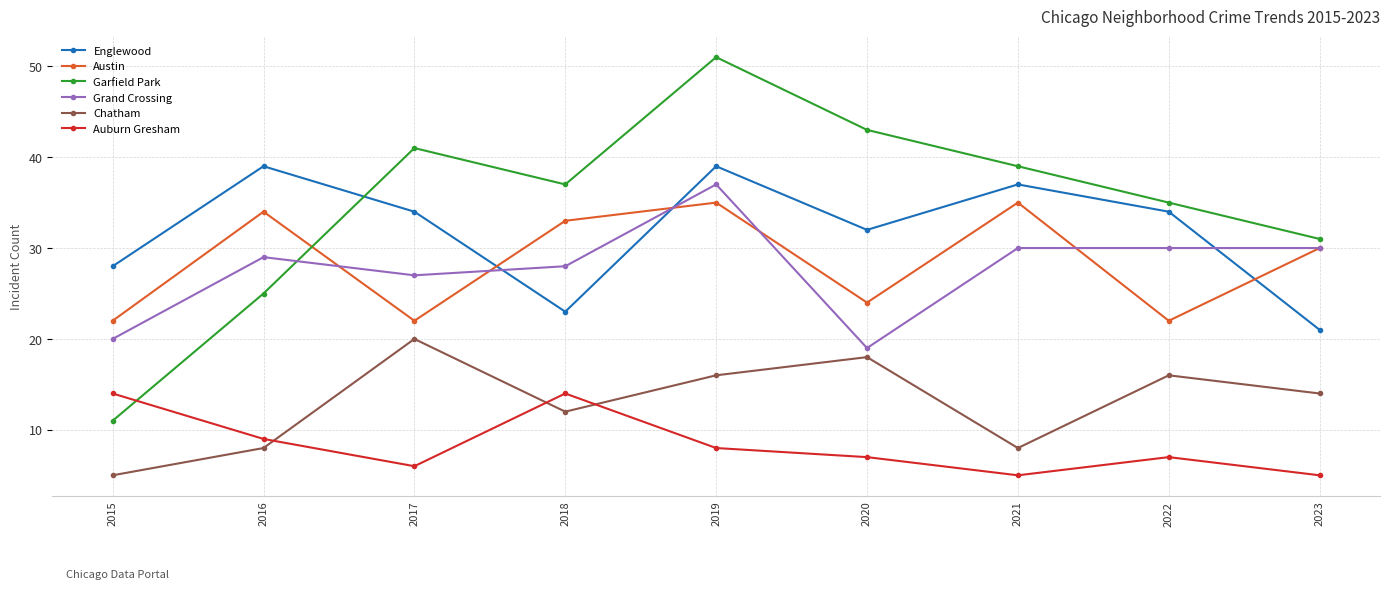

Which category has the lowest value in the Chatham series?

2015